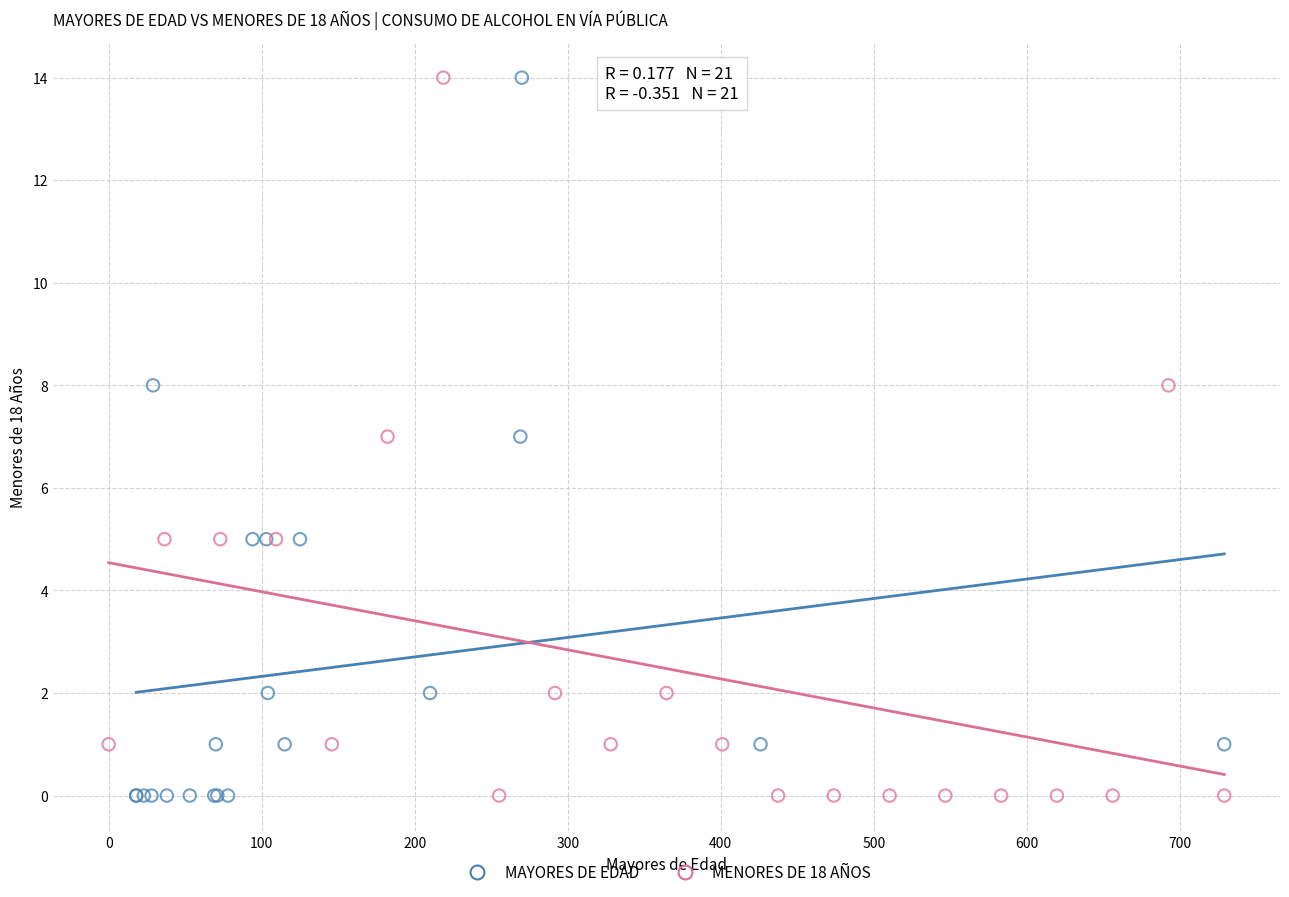

What are all the series names shown in the legend?

MAYORES DE EDAD, MENORES DE 18 AÑOS